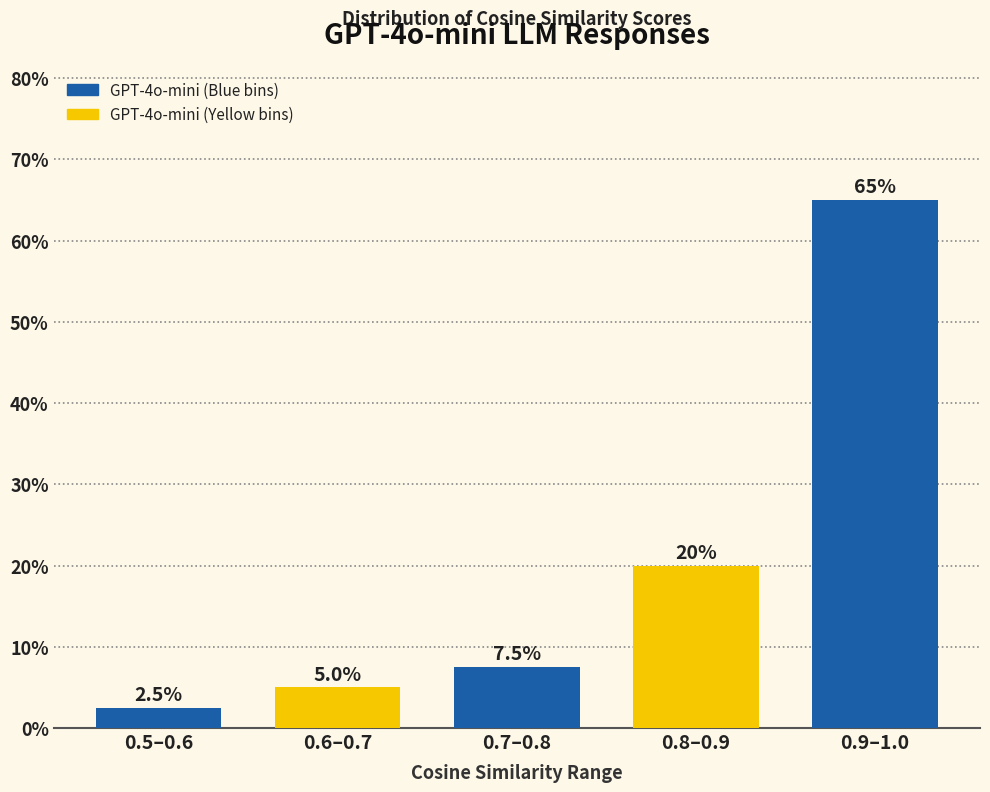

What is the sum of all values?

100.0